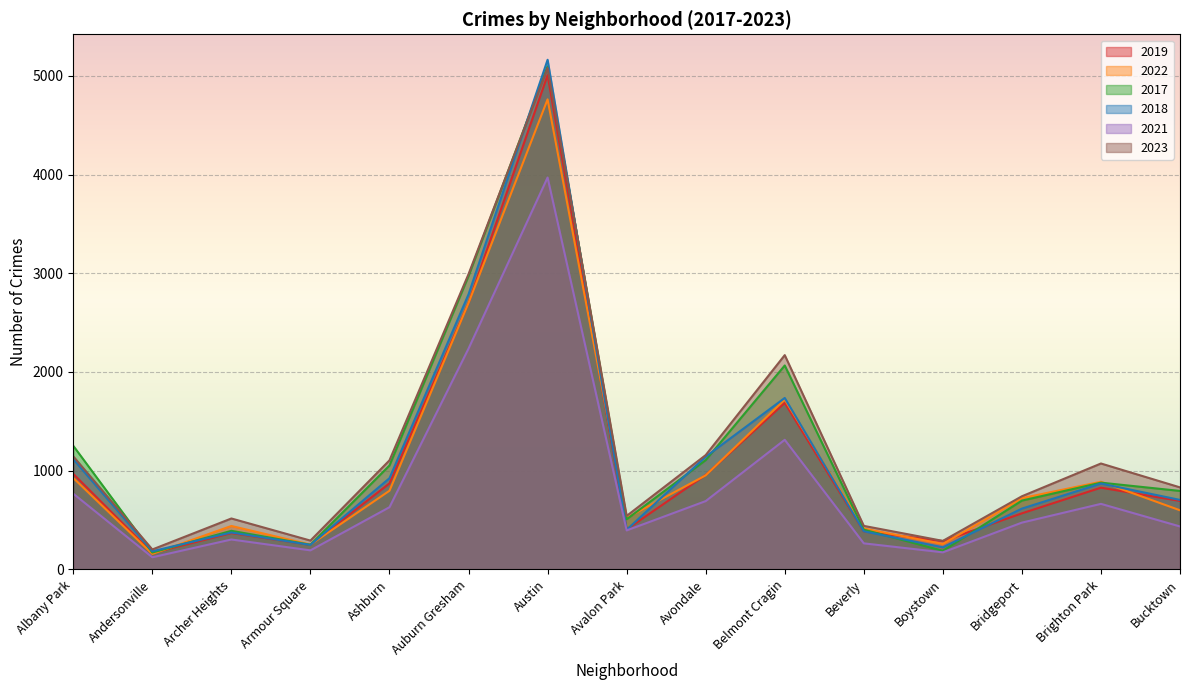

Where is 2017 nearest to the value 2633?

Auburn Gresham